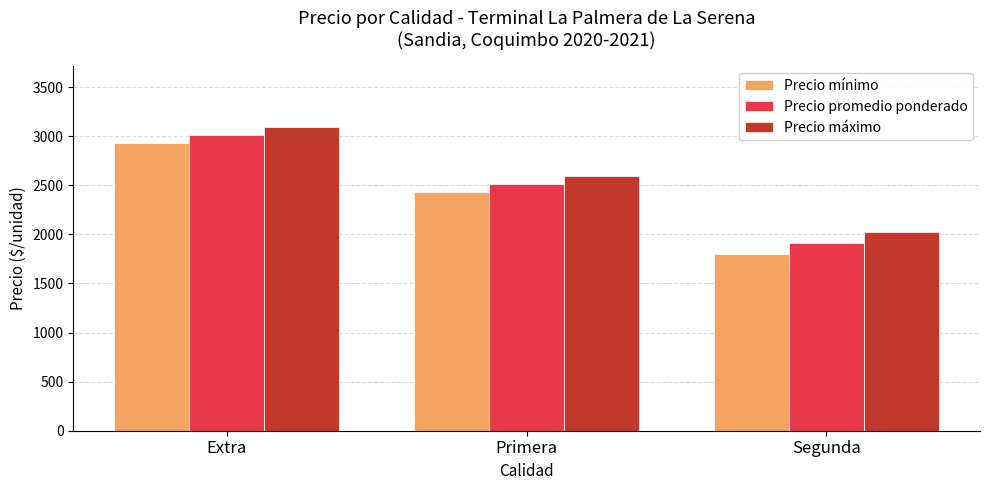

What is the label of the 3rd bar from the right?

Extra